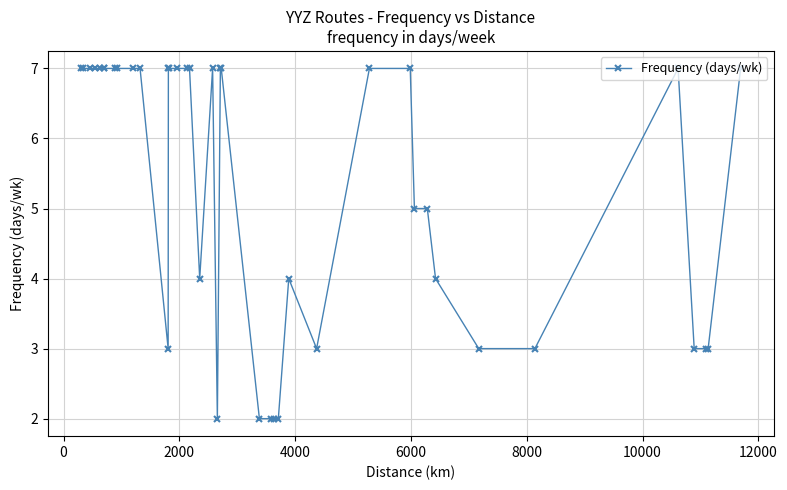

How many lines are shown in the chart?

1